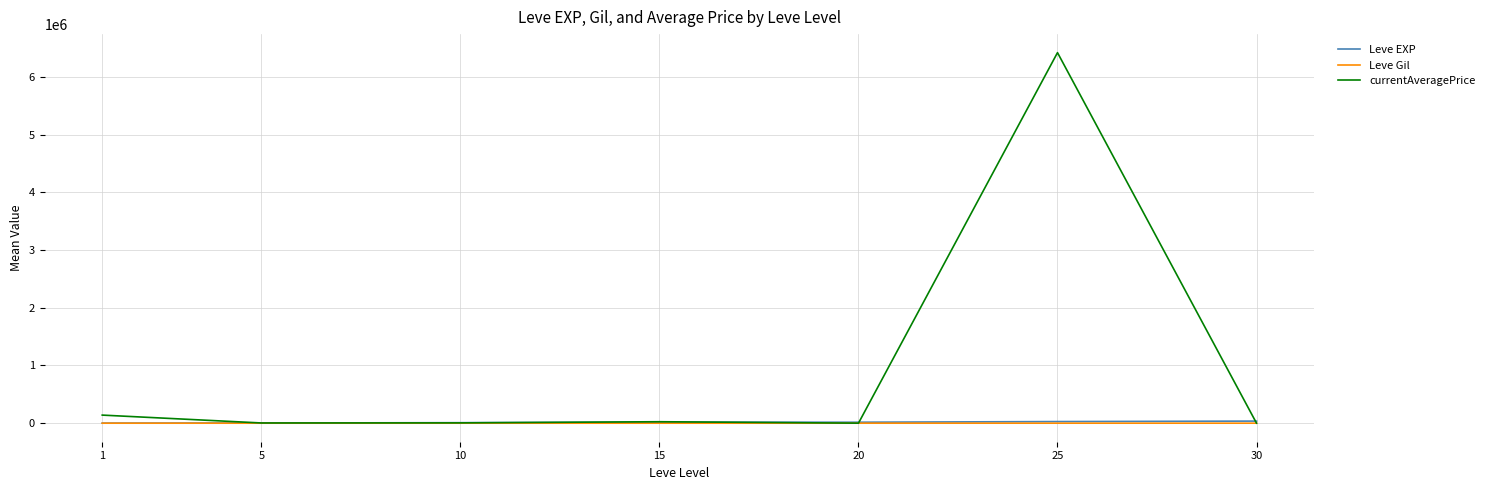

What is the maximum value shown in the chart?

6419535.2